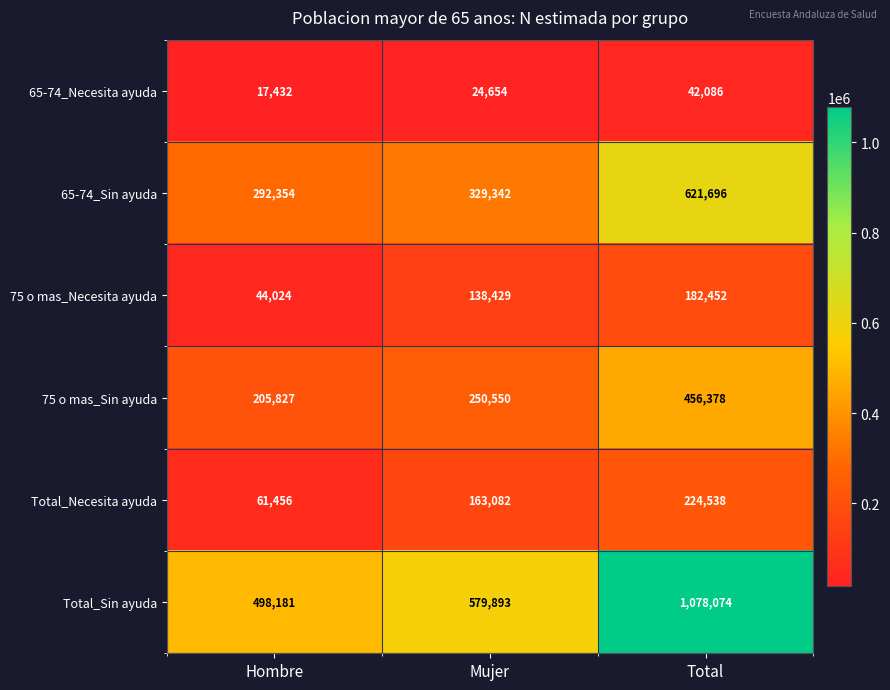

Which series has the widest spread of values?

Total_Sin ayuda